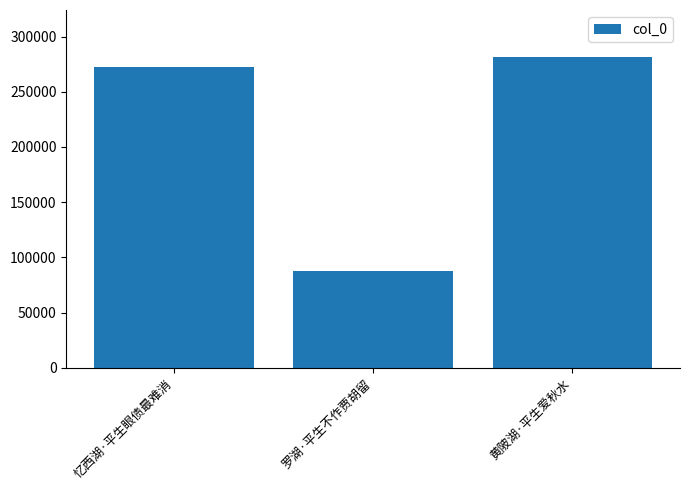

Is it true that the value at 忆西湖·平生眼债最难消 is 56232?

False